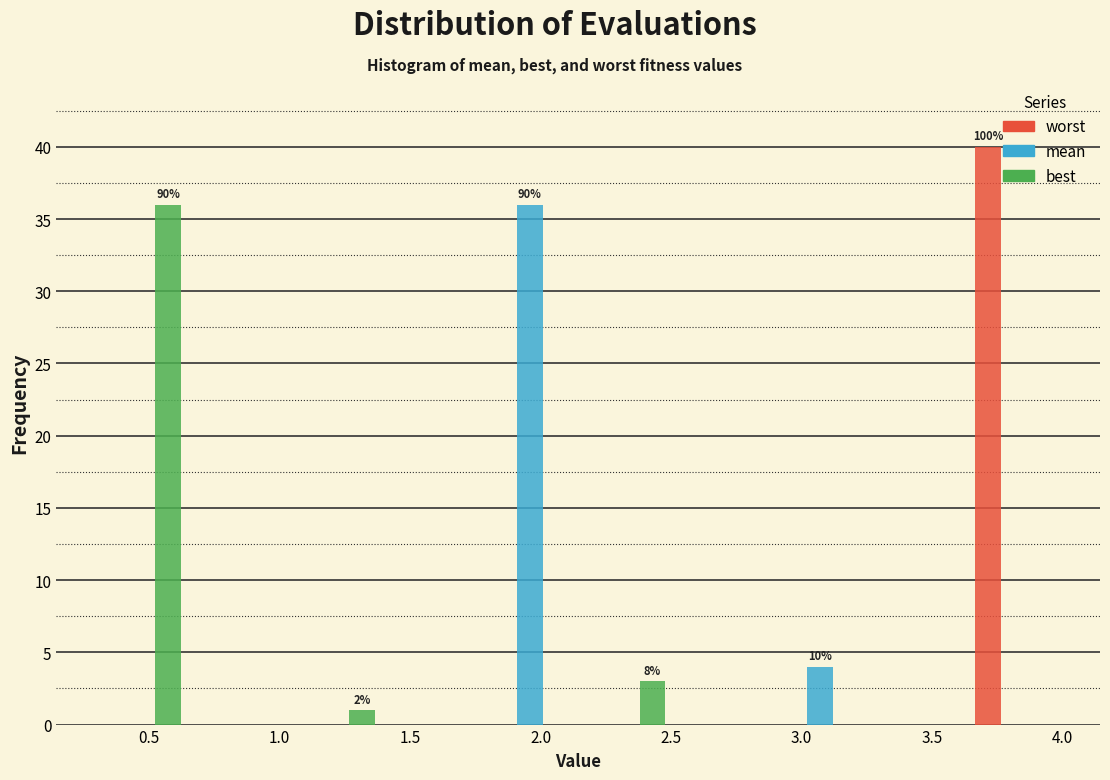

In the mean series, which range on the x-axis has the tallest bar?

1.75 to 2.15